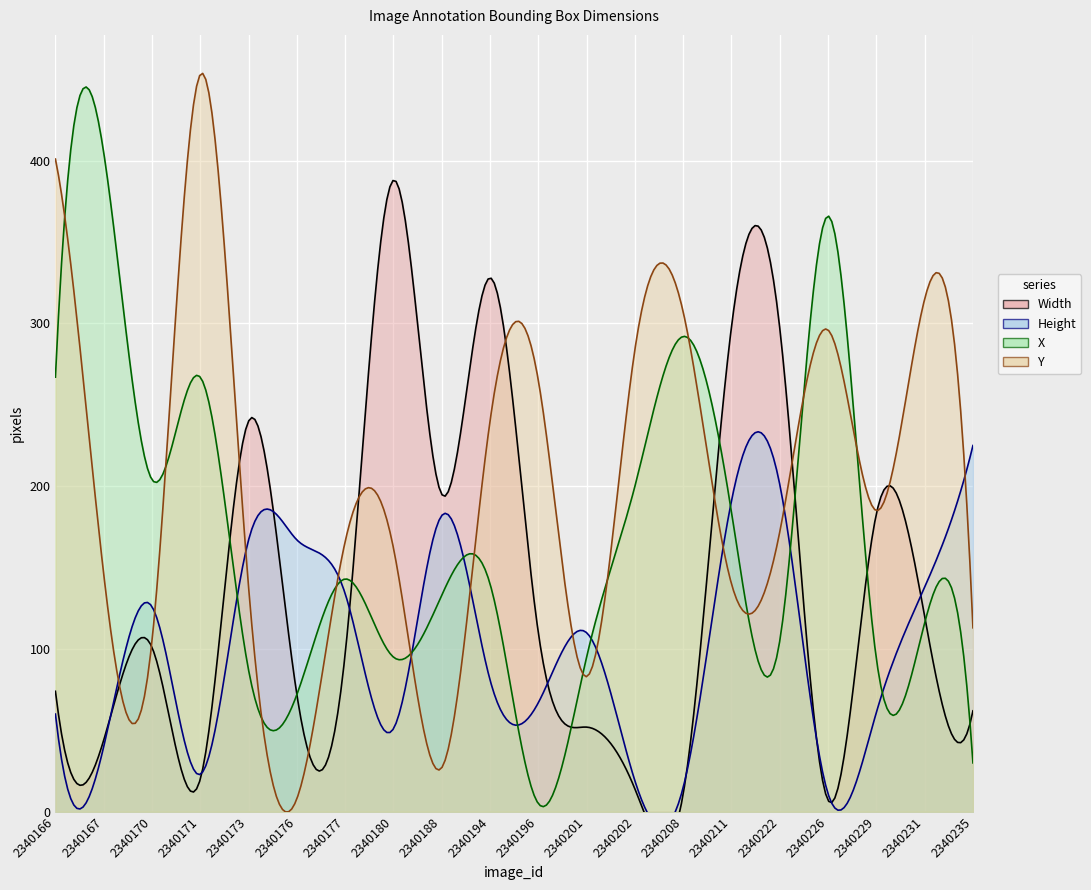

The value of X at 2340166 is 478. True or false?

False